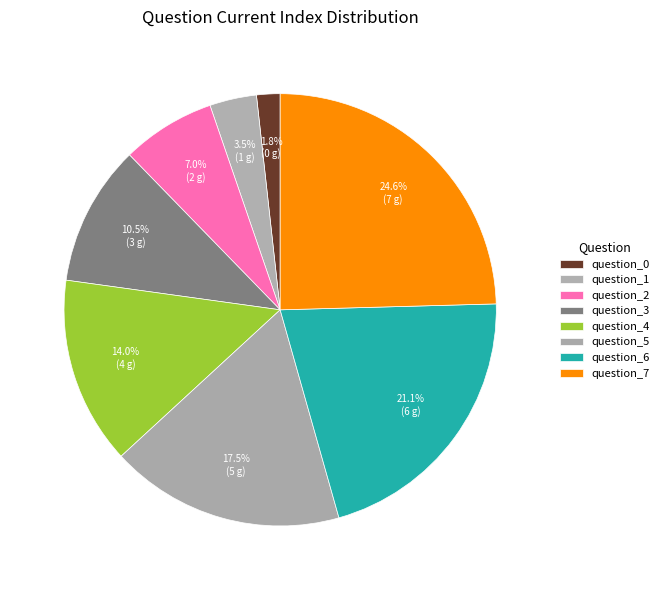

True or false: question_1 accounts for 11% of the total.

False